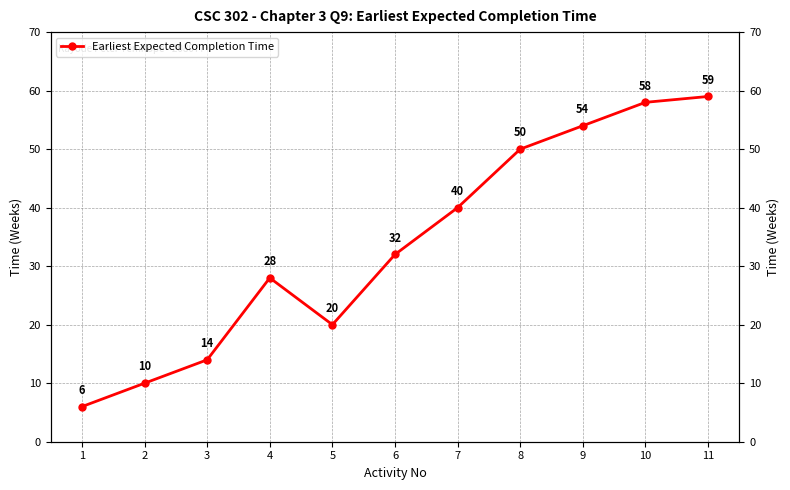

How many points are lower than both their immediate neighbors (excluding endpoints)?

1